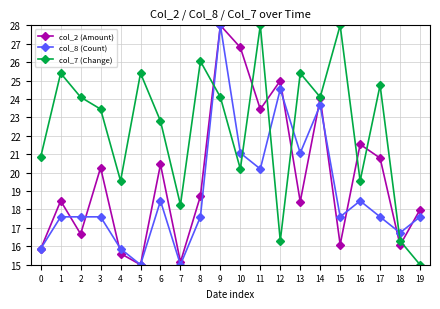

At how many categories does at least one series exceed 16?

20